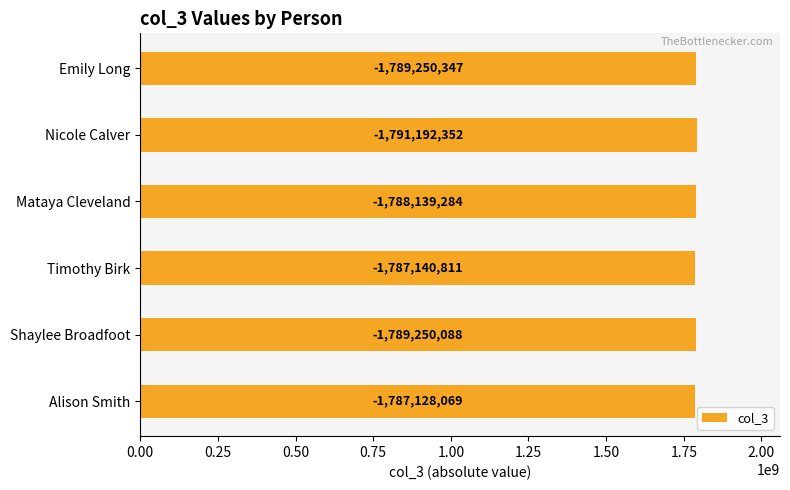

Are the bars horizontal?

Yes